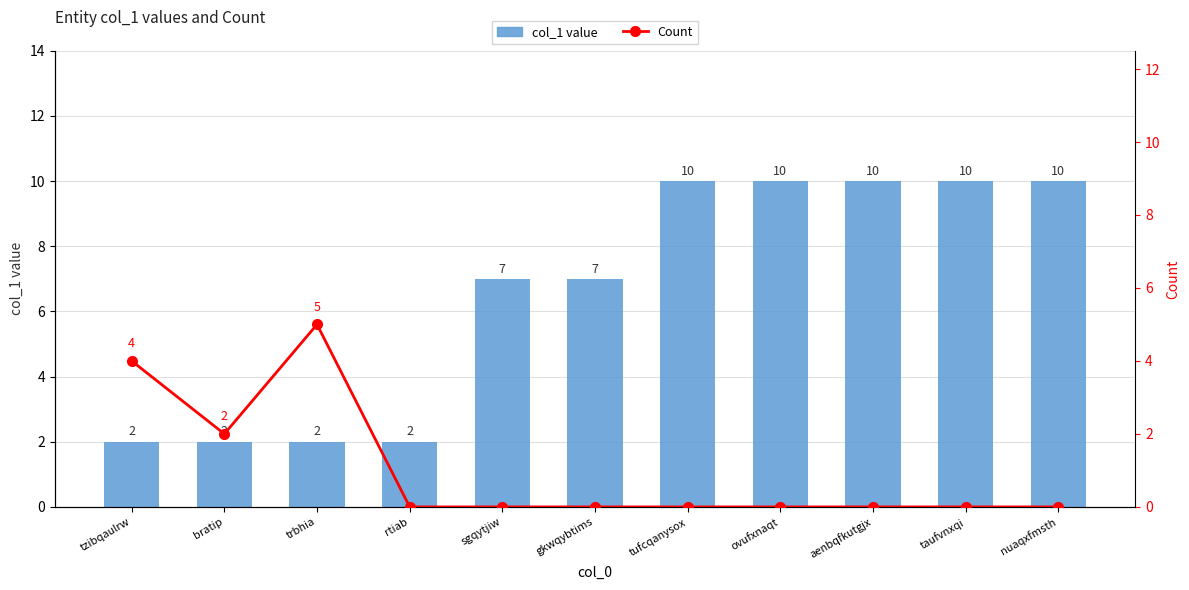

What is the label of the 3rd bar from the left?

trbhia